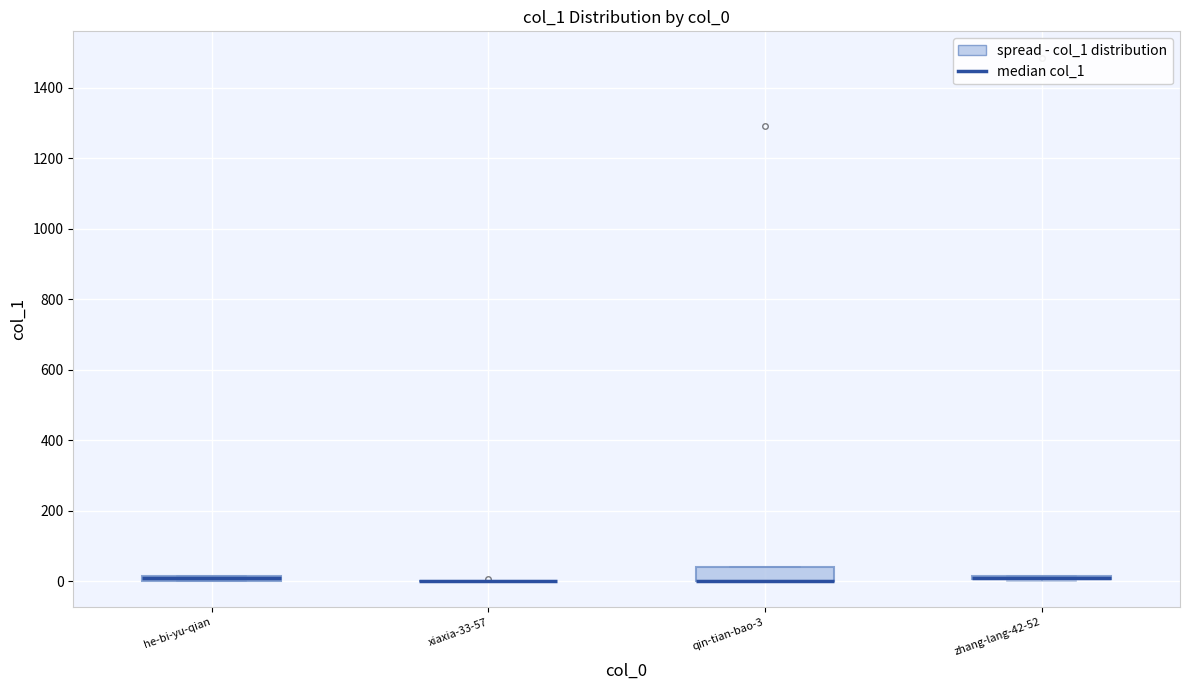

Where is the upper edge of the box for zhang-lang-42-52 on the y-axis? The values are not printed on the chart, so give them approximately, as read against the axis.

20